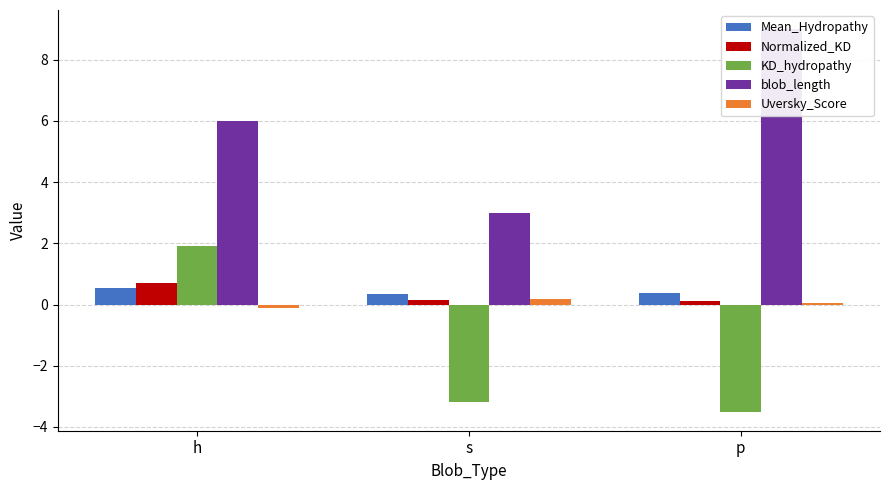

True or false: Uversky_Score has a value of 0.3 at s.

False